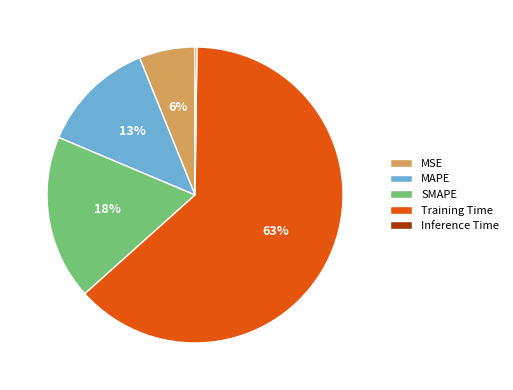

Which slice is the largest?

Training Time